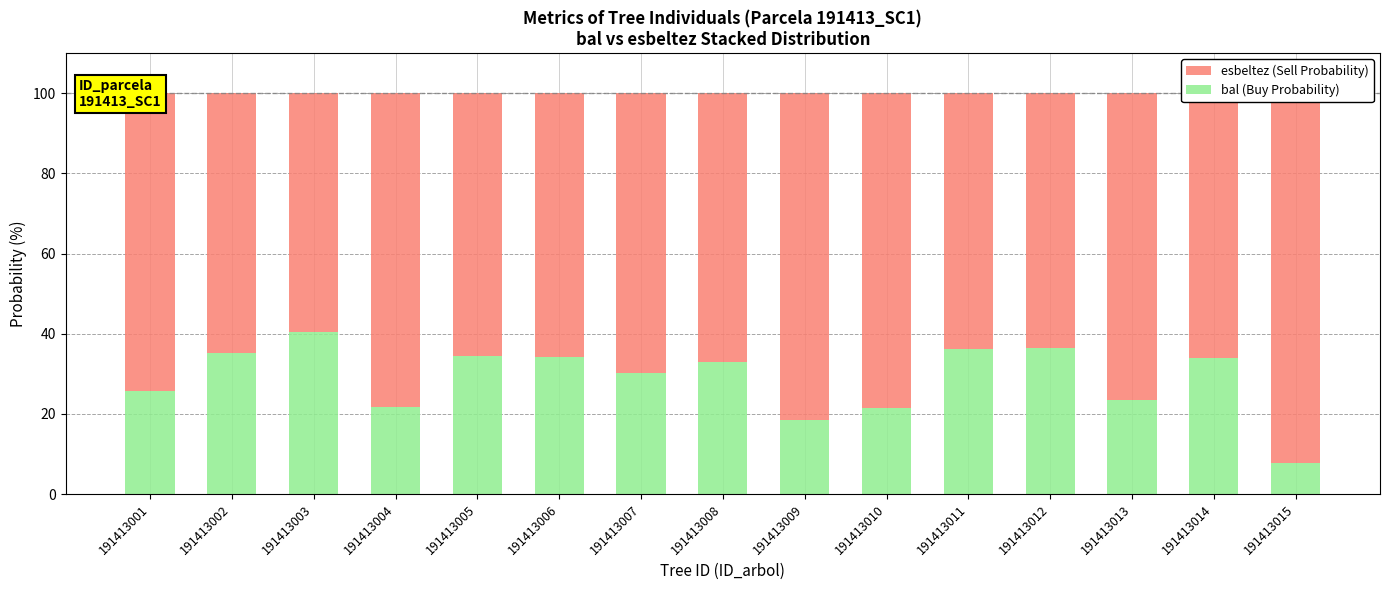

What value does the esbeltez (Sell Probability) series have at 191413013?

76.5